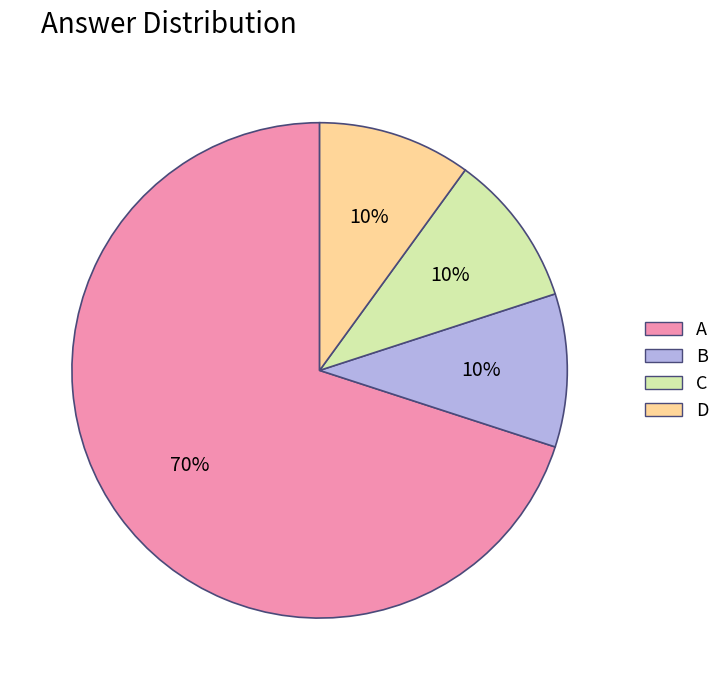

Is the sum of B and A greater than half?

Yes